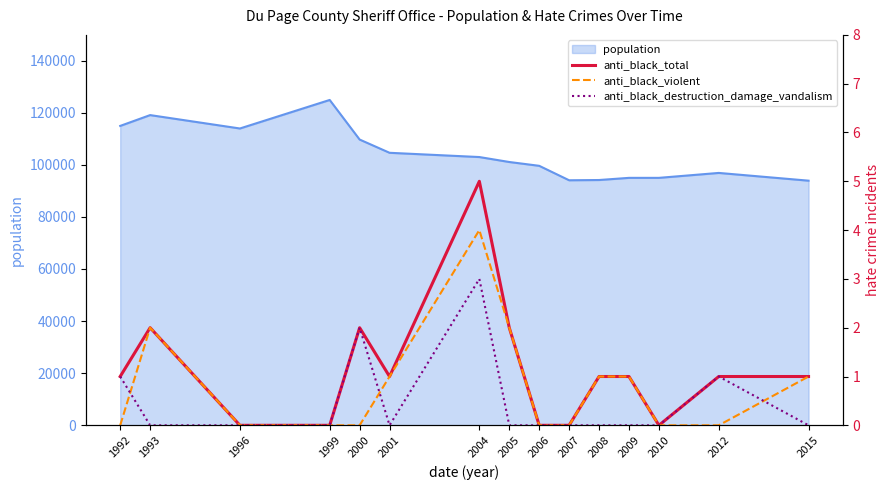

Is the value of anti_black_total at 1999 greater than the value of anti_black_destruction_damage_vandalism at 2001?

No